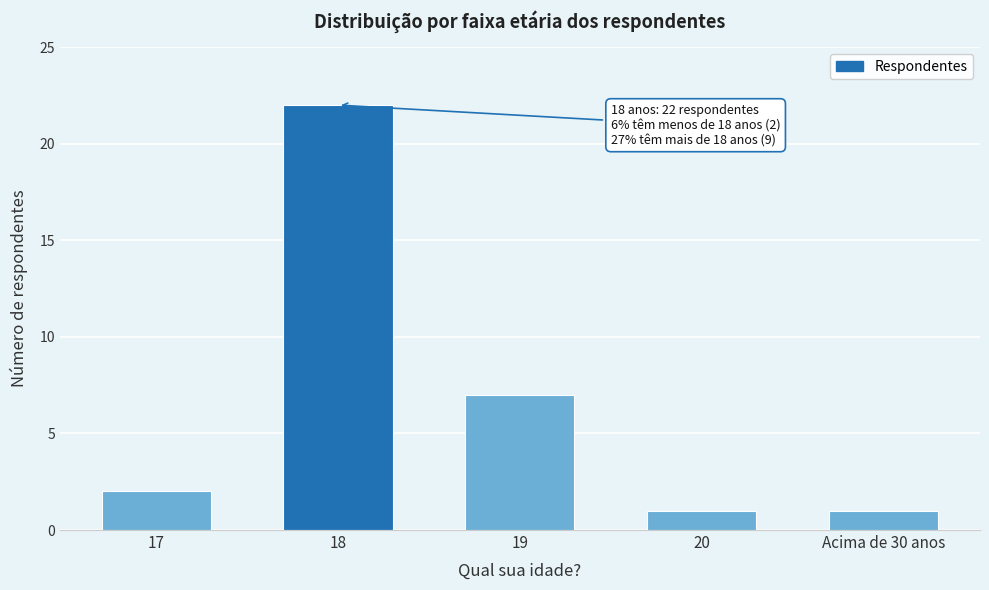

Reading left to right, transcribe all the data shown in this chart.

2	22	7	1	1